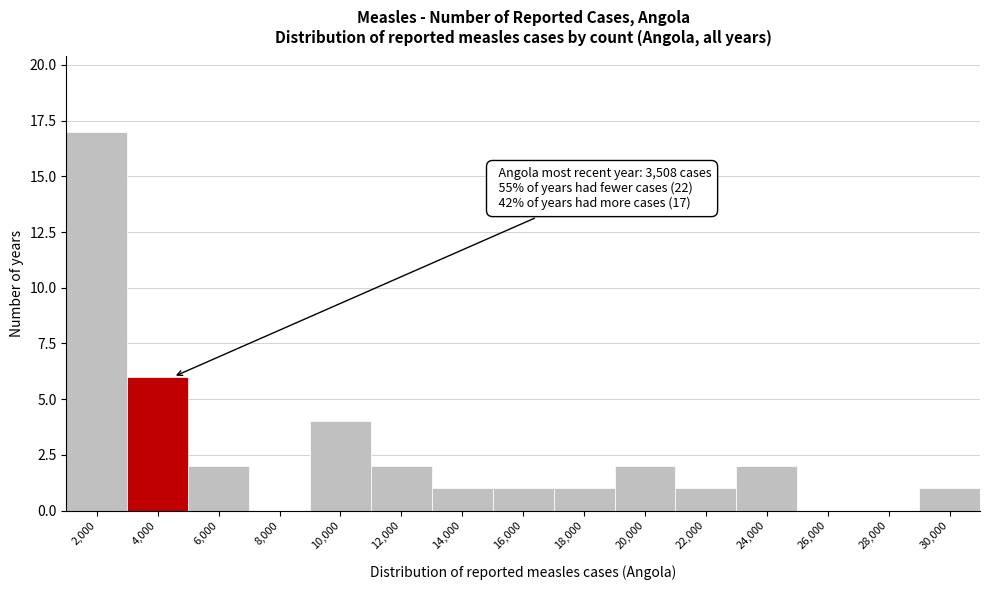

Reading left to right, list all the values displayed in this chart.

2,000=17	4,000=6	6,000=2	8,000=0	10,000=4	12,000=2	14,000=1	16,000=1	18,000=1	20,000=2	22,000=1	24,000=2	26,000=0	28,000=0	30,000=1